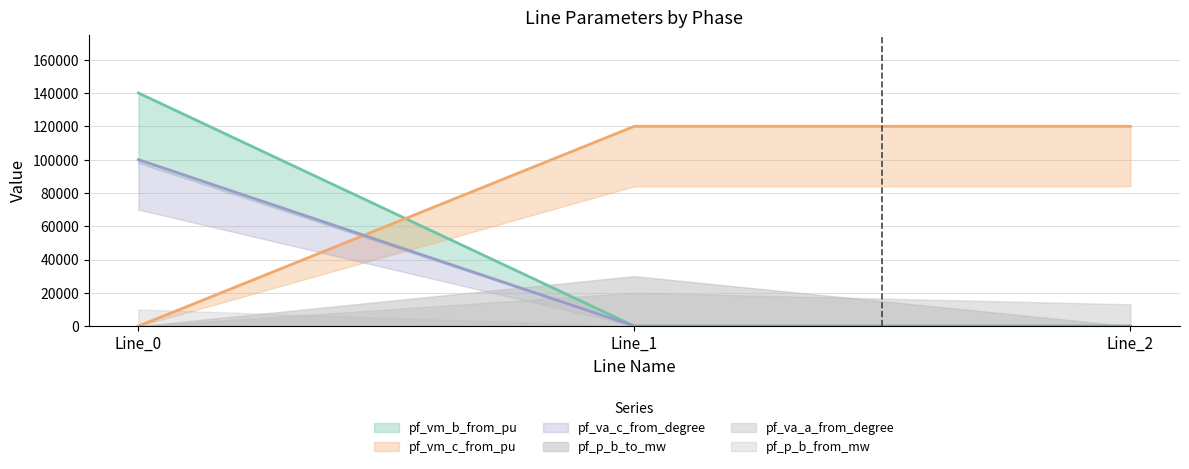

What is the sum of all pf_va_c_from_degree values?

100002.0